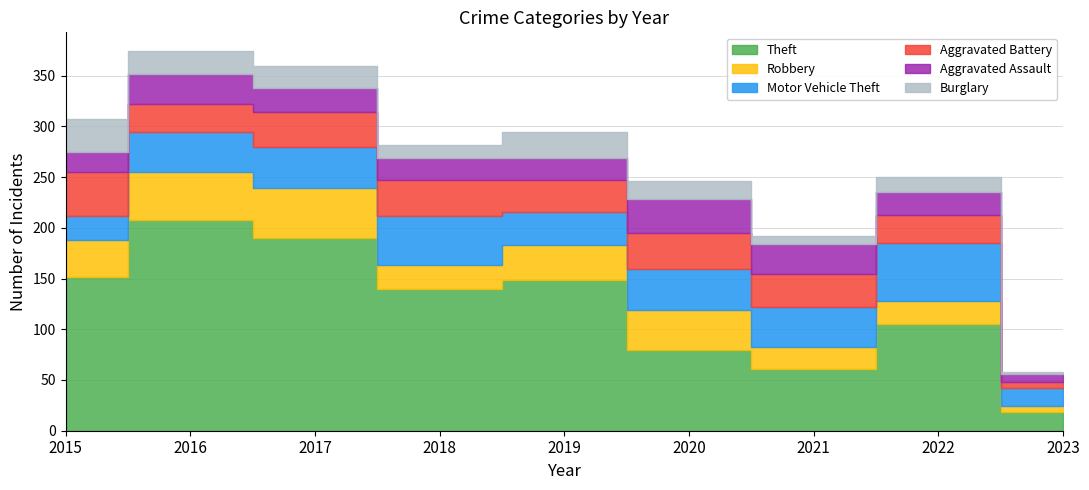

The Theft series shows 152 at 2015. True or false?

True